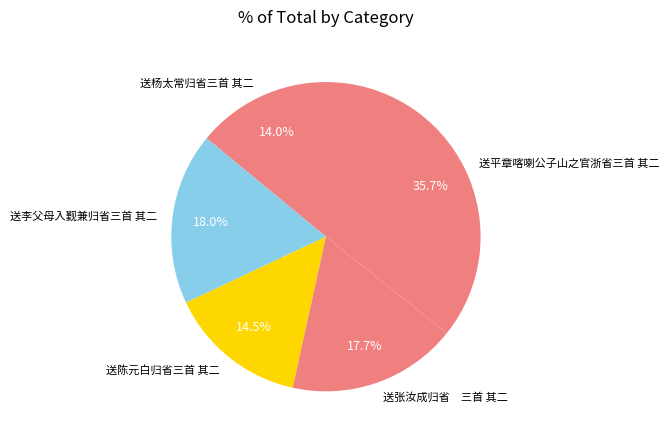

To the nearest percent, what is the average slice percentage?

20%